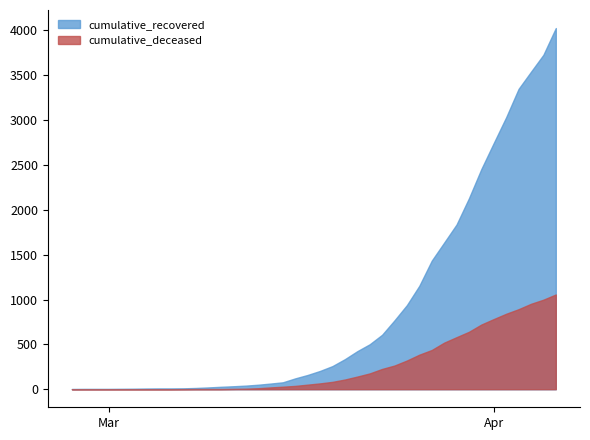

Which category has the highest value across all series?

2020-04-06